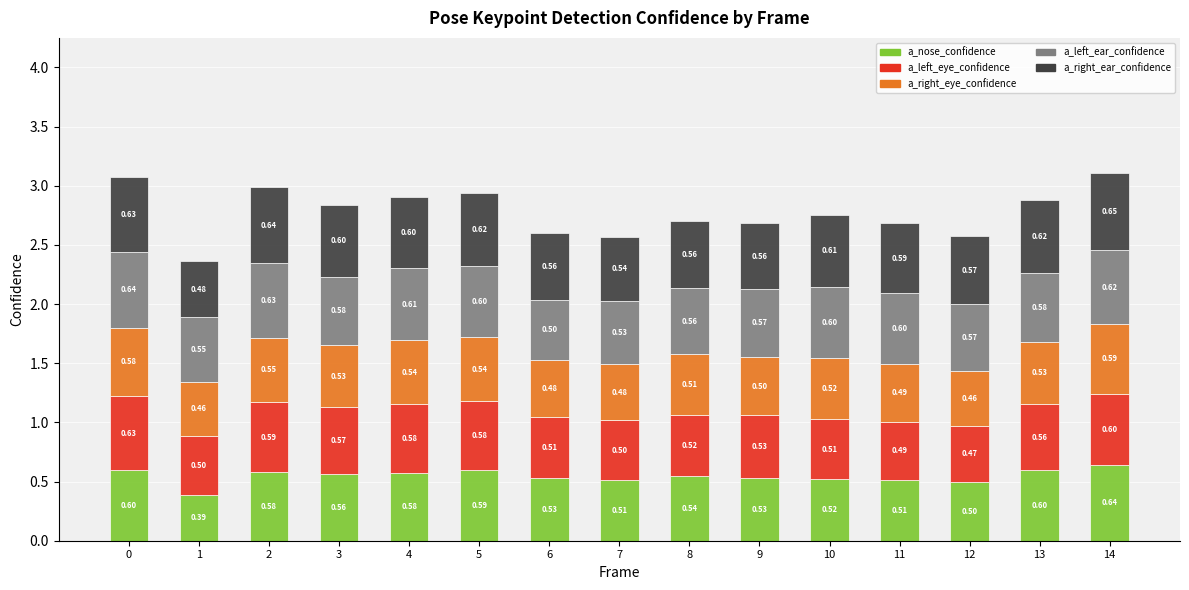

What is the total value across all series at 6?

2.6